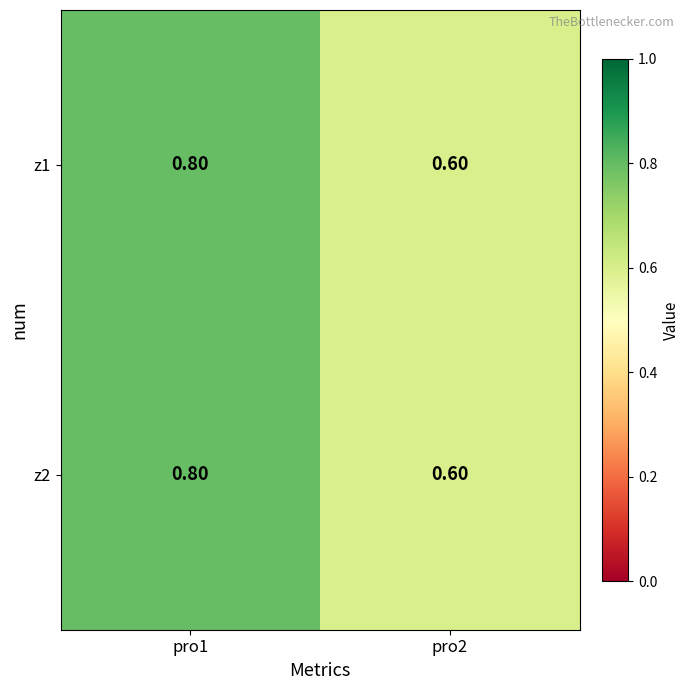

What is the sum of the z2 values at pro1 and pro2?

1.4